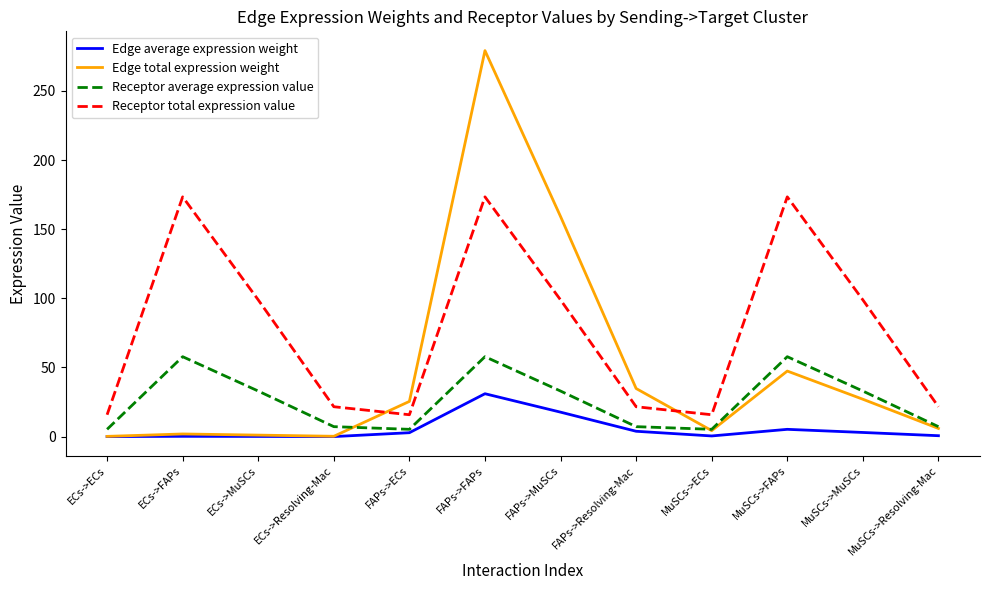

Which series has the largest total across all categories?

Receptor total expression value